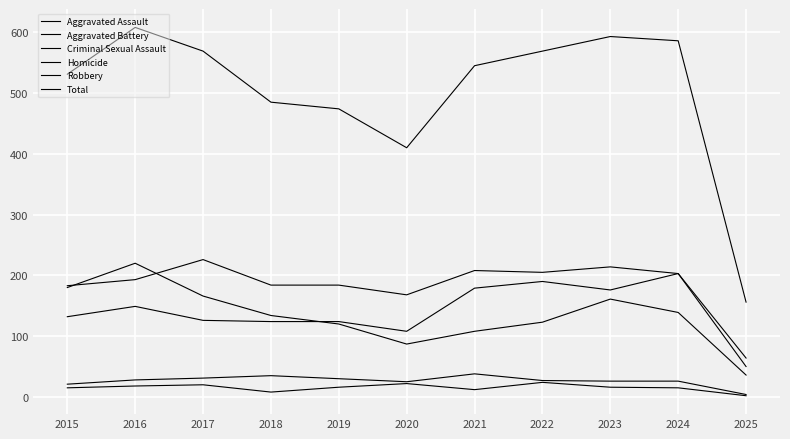

How many lines are shown in the chart?

6